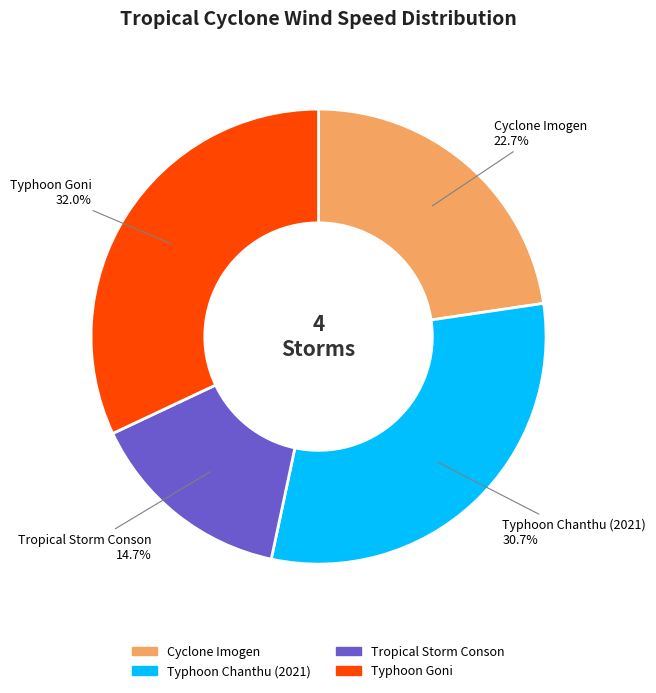

What is the smallest slice in the pie chart?

Tropical Storm Conson